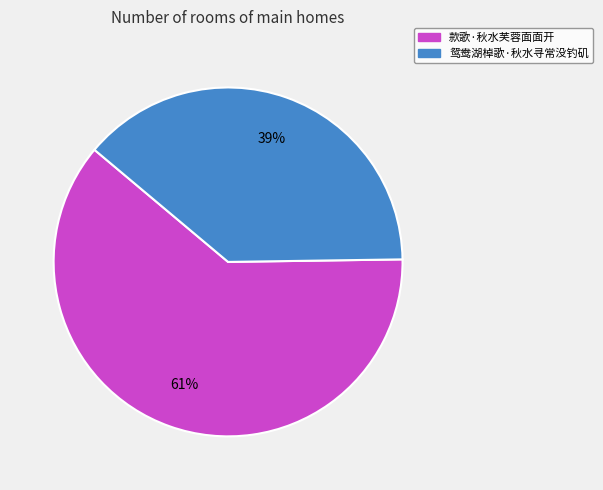

Is it true that 款歌·秋水芙蓉面面开 is 61% of the pie?

True